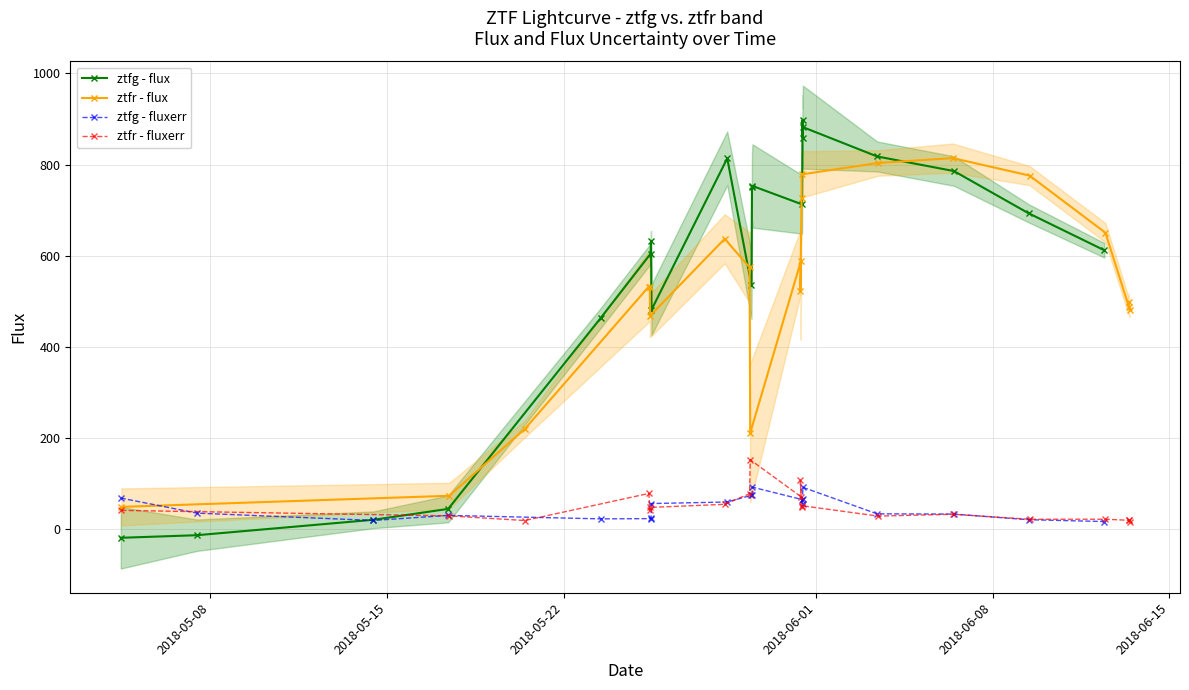

What is the average value of the ztfg - fluxerr series?

47.5